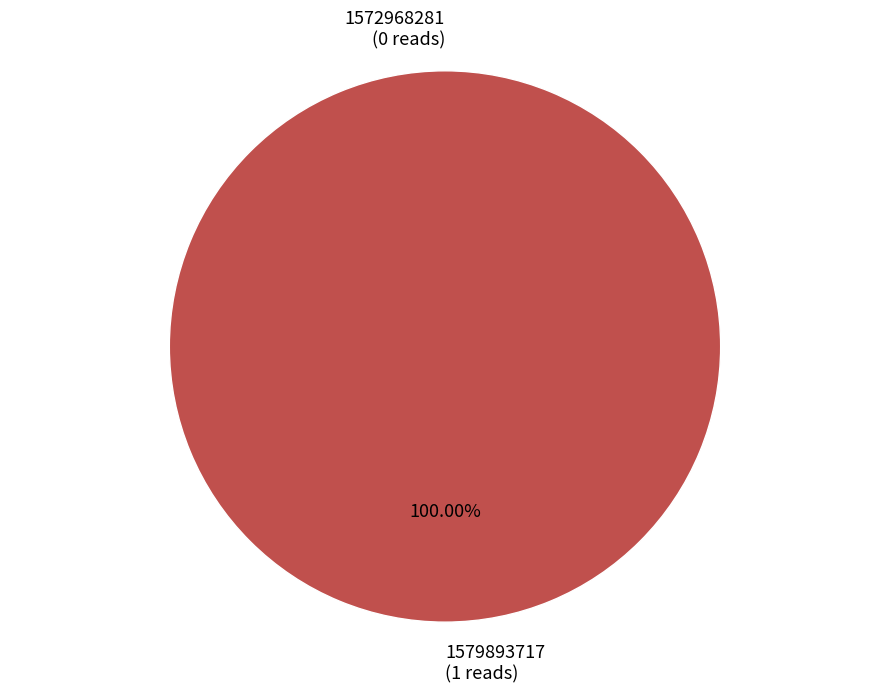

How many slices are in this pie chart?

2